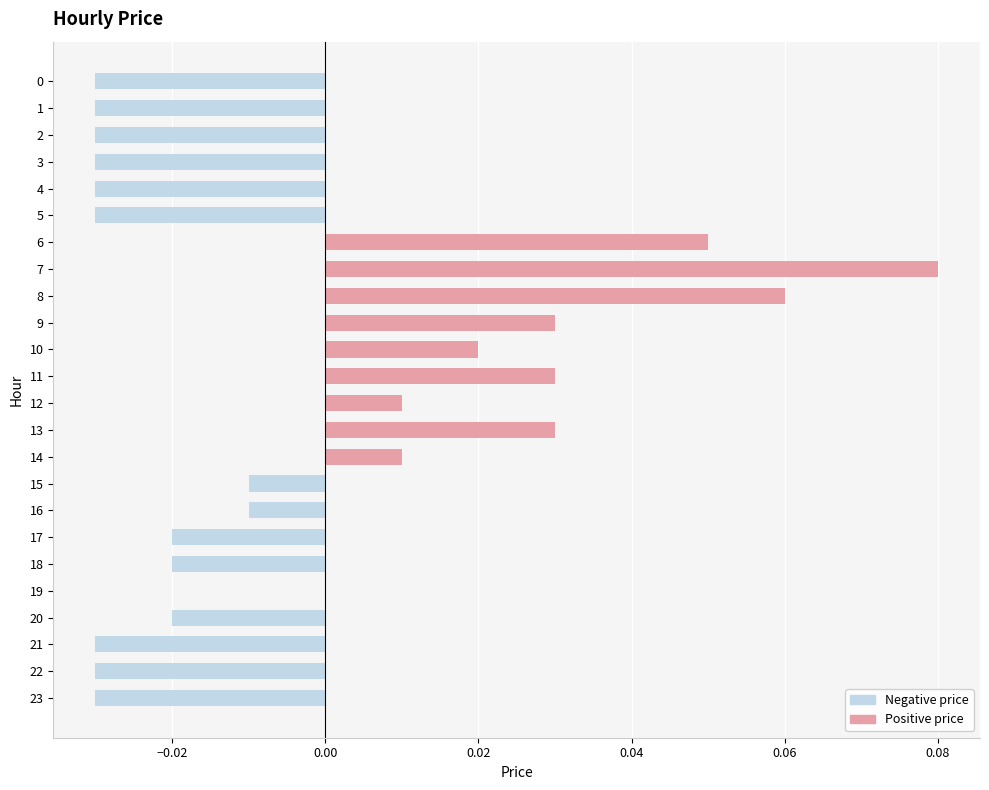

Which label corresponds to the largest value in the chart?

7